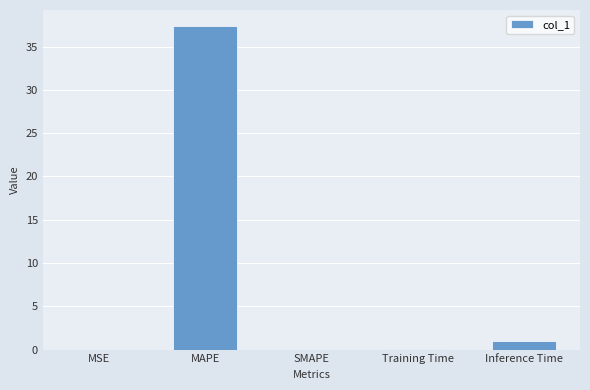

Are the bars horizontal?

No